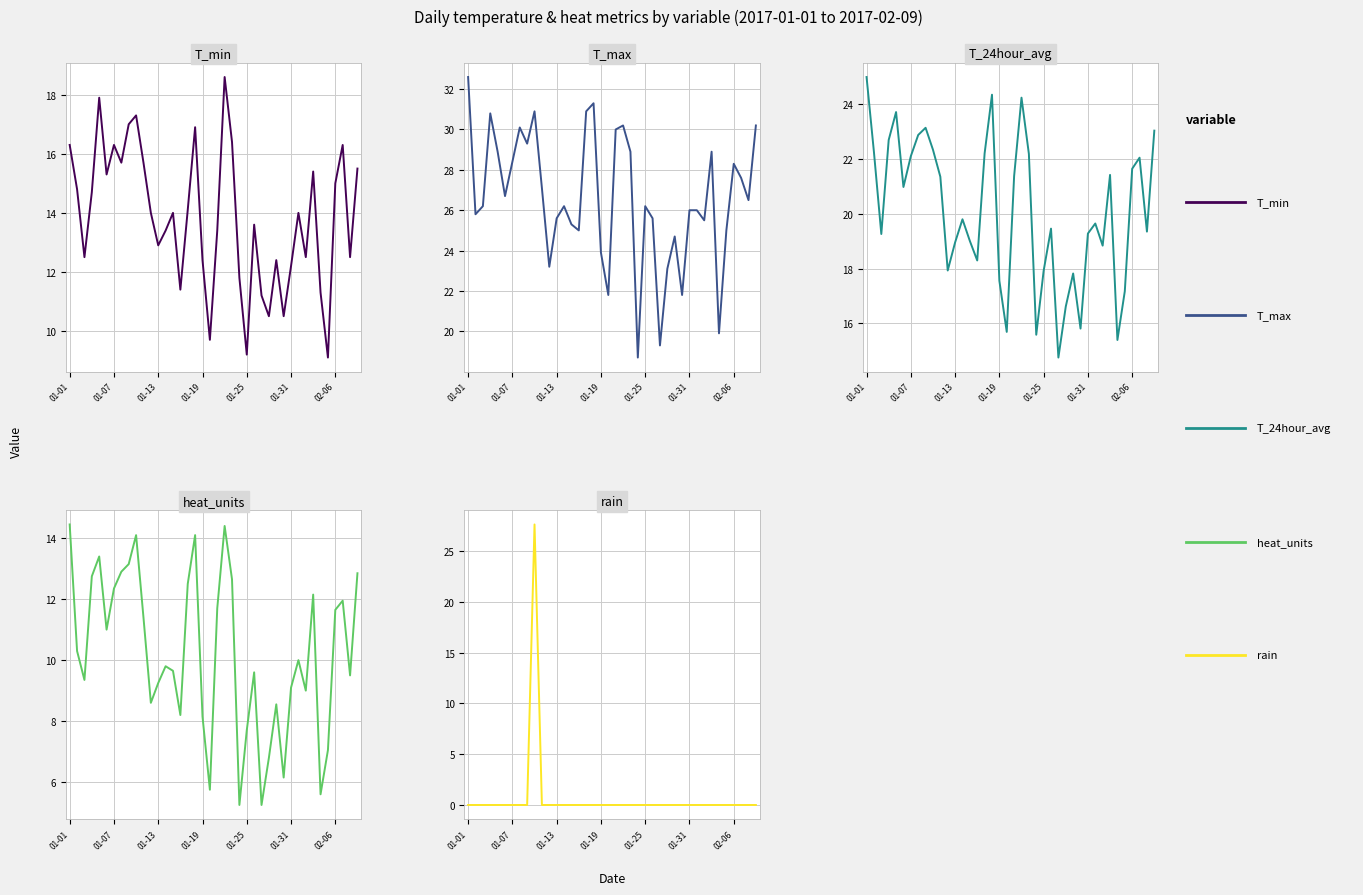

The heat_units series shows 3.1 at 01-31. True or false?

False